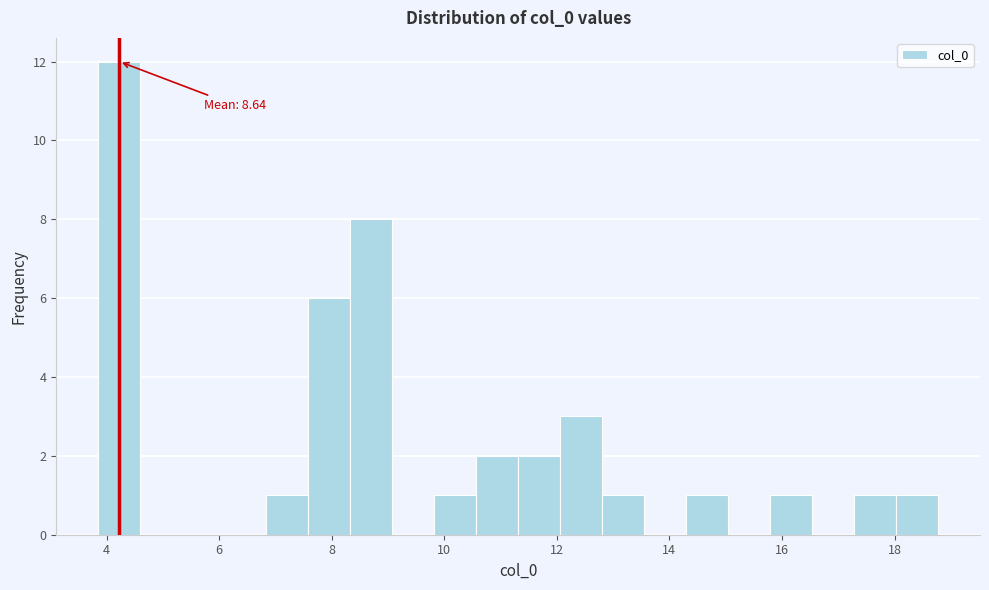

Read against the x-axis, roughly where is the centre of the tallest bar?

4.2